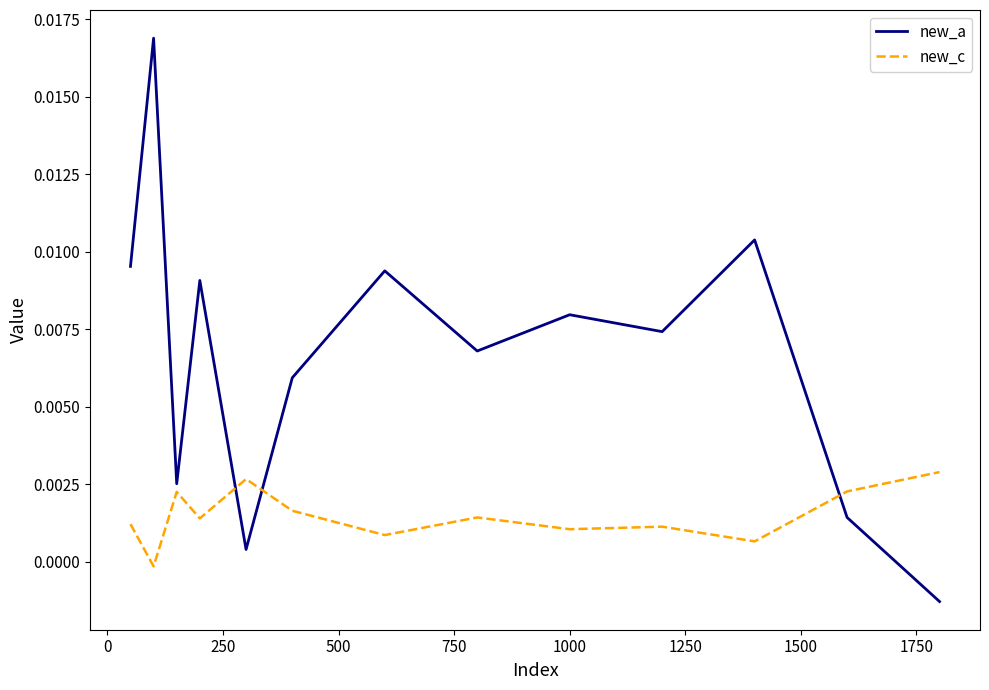

Rank the series by their maximum value, from lowest to highest.

new_c, new_a